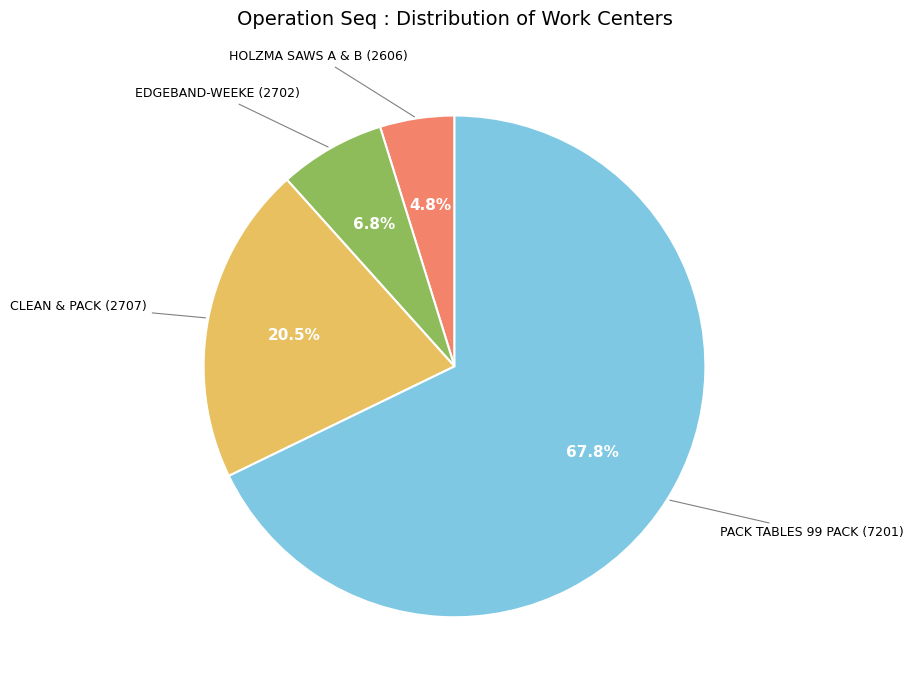

To the nearest percent, what percentage of the pie is HOLZMA SAWS A & B (2606)?

5%